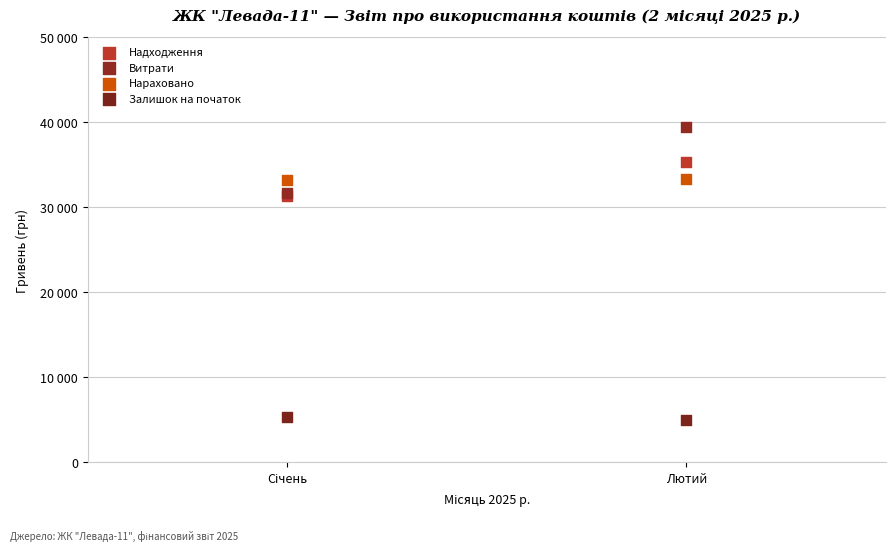

What are all the series names shown in the legend?

Надходження, Витрати, Нараховано, Залишок на початок